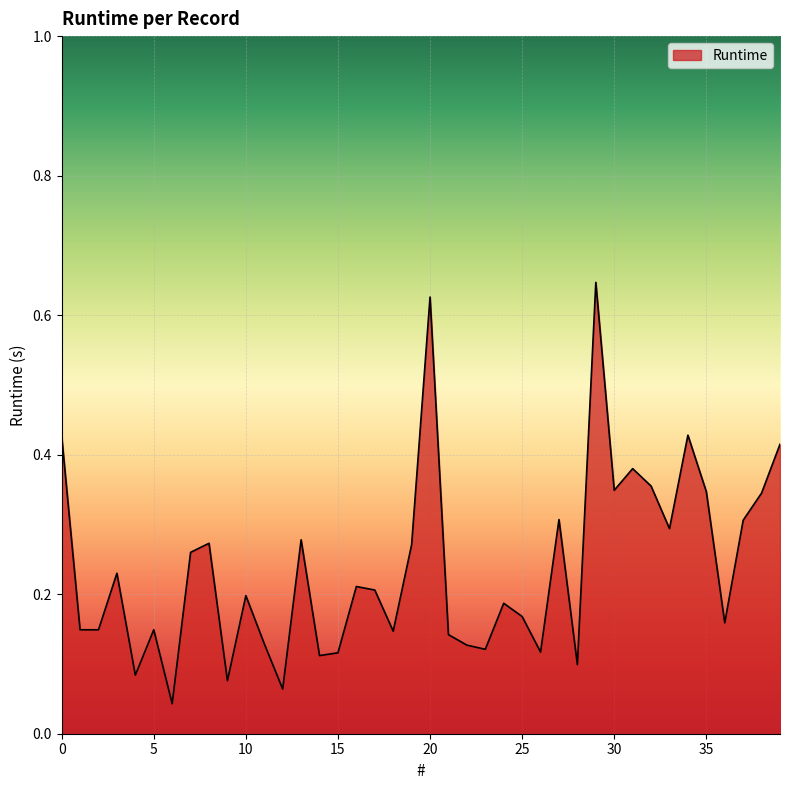

Rank the categories by value from highest to lowest.

29, 20, 34, 0, 39, 31, 32, 30, 35, 38, 27, 37, 33, 13, 8, 19, 7, 3, 16, 17, 10, 24, 25, 36, 1, 2, 5, 18, 21, 11, 22, 23, 26, 15, 14, 28, 4, 9, 12, 6